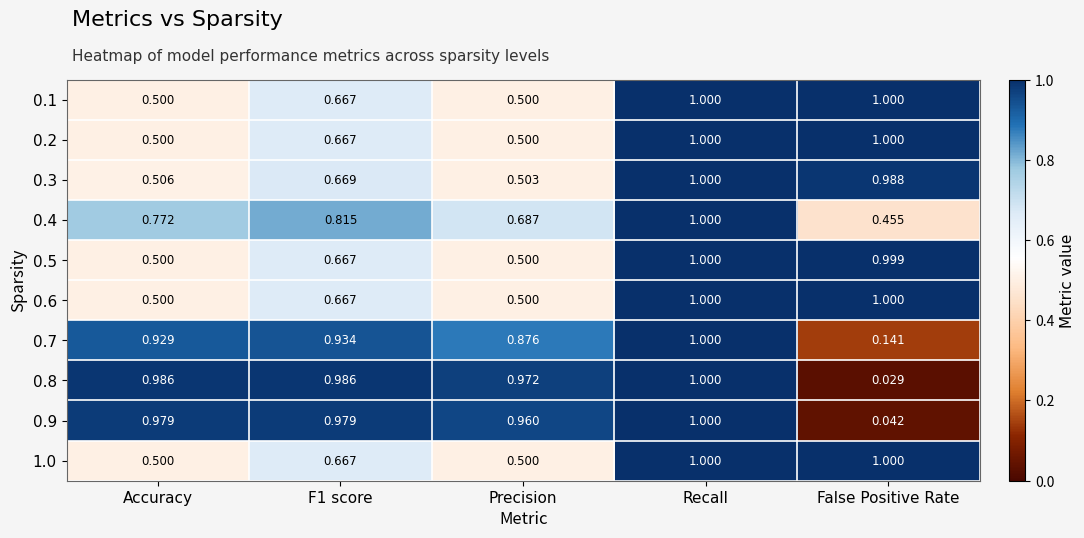

At which category is the sum across all series the highest?

Recall